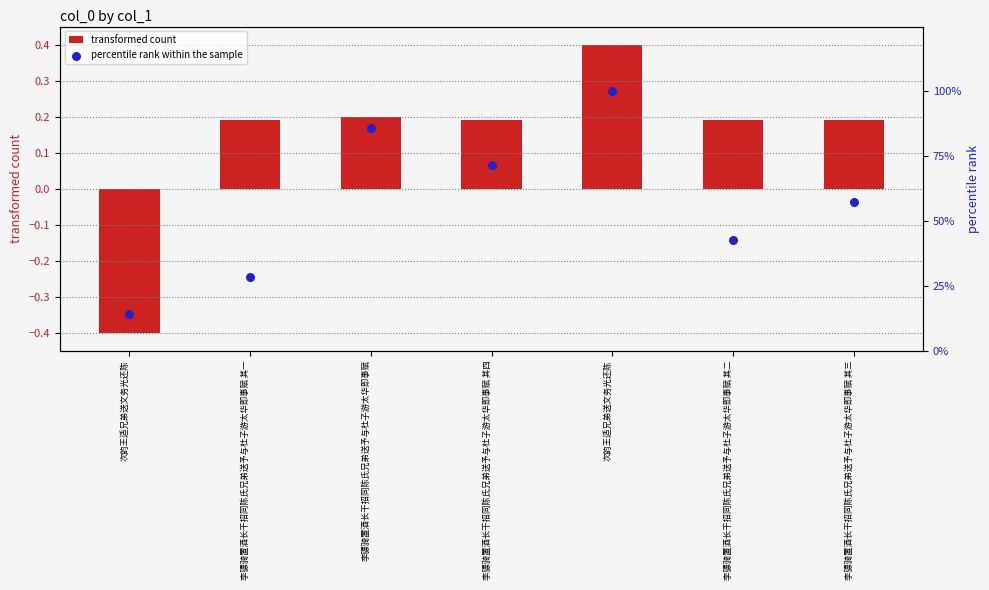

Which series reaches the minimum Y coordinate?

transformed count